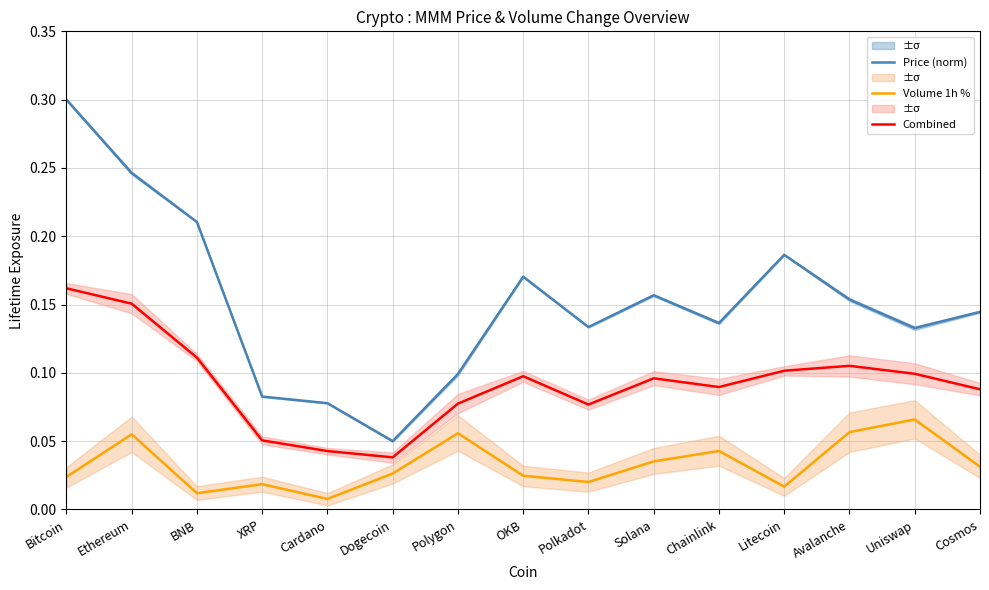

True or false: Price (norm) has a value of 0.1 at Cardano.

False